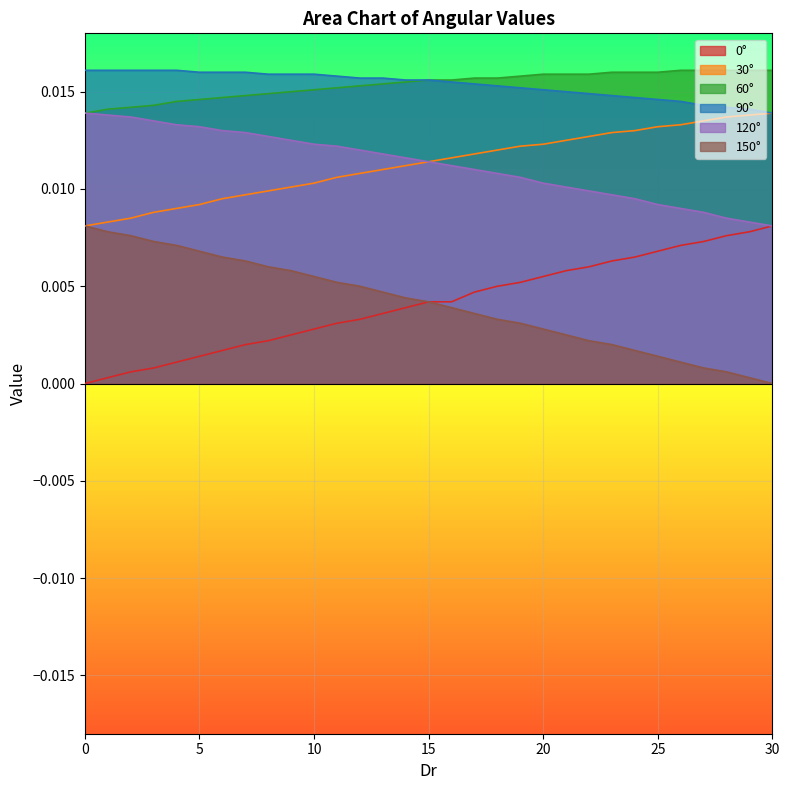

How many values in the 0 series exceed 0?

30